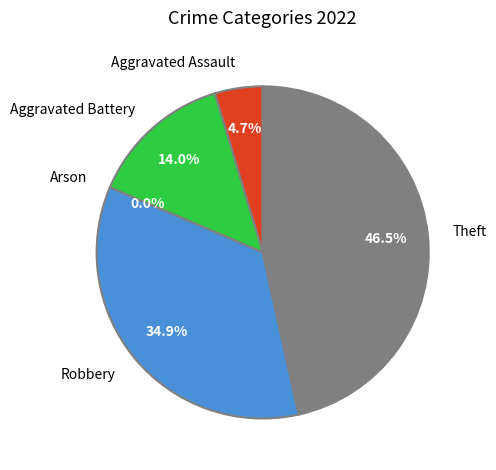

What percentage is NOT represented by Arson?

100.0%